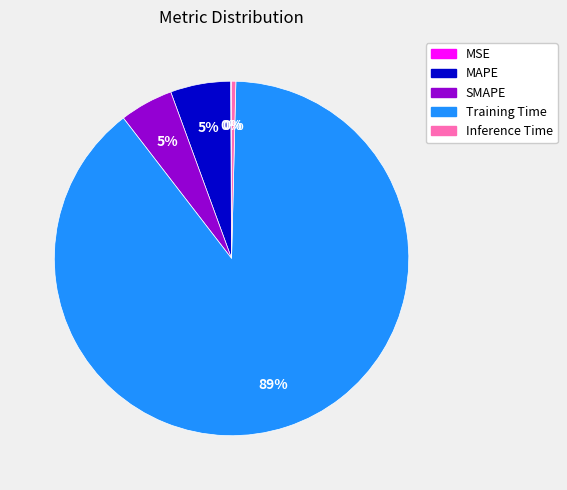

The Training Time slice represents 99% of the pie. True or false?

False